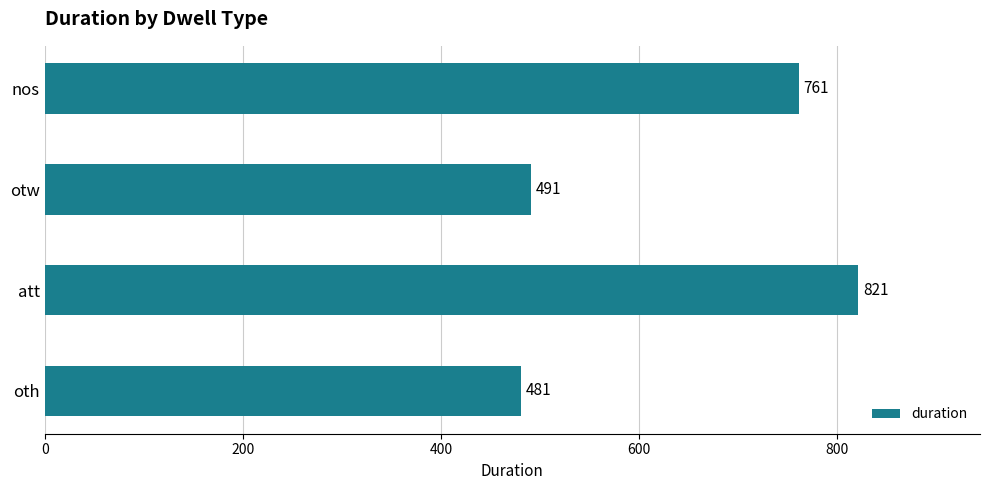

Rank the categories by value from highest to lowest.

att, nos, otw, oth